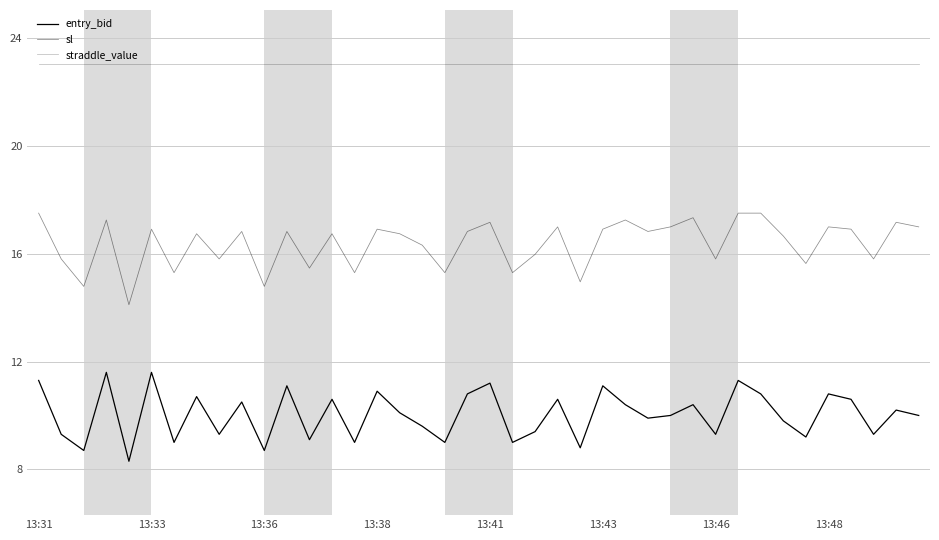

What is the difference between the maximum and minimum values in the entry_bid series?

3.3